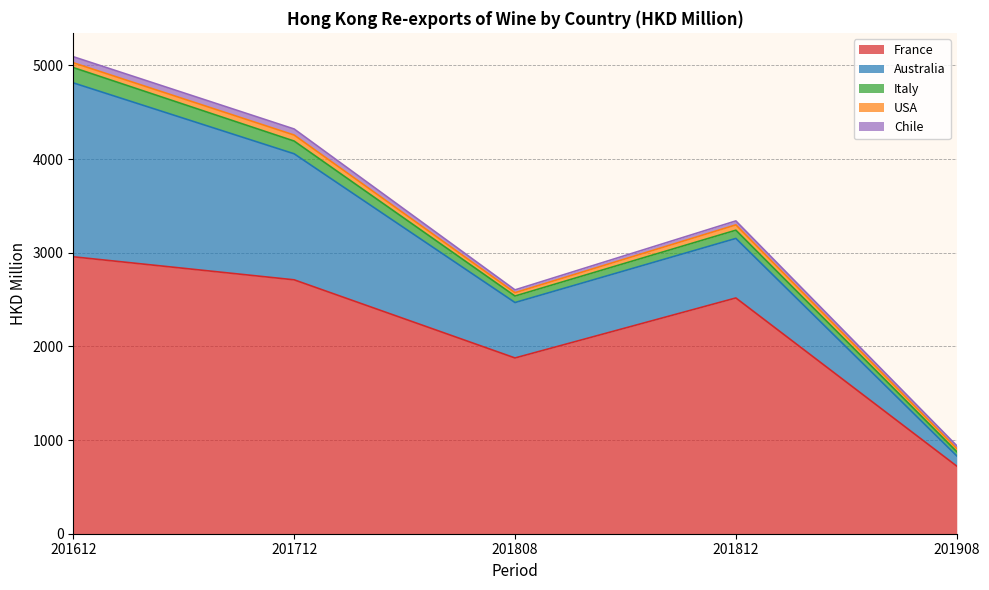

At which label does Italy first exceed 87?

201612